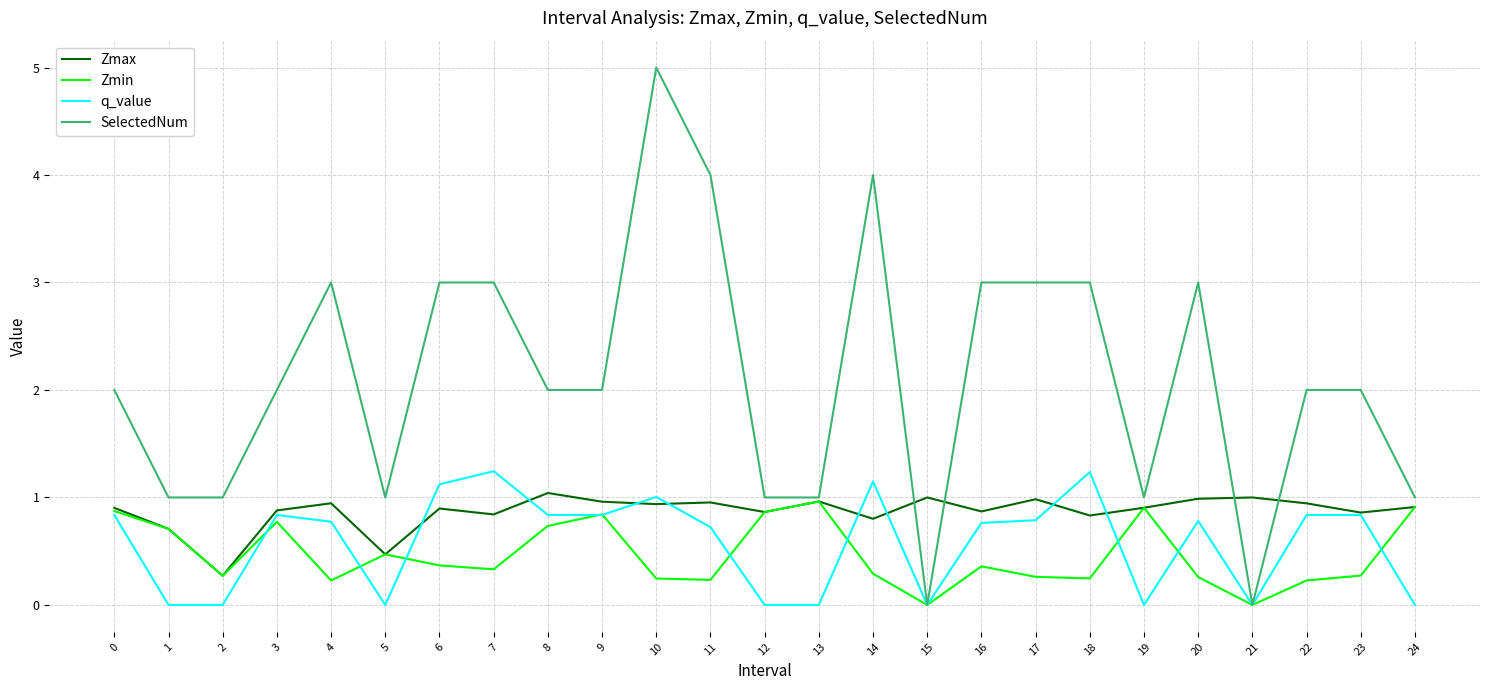

What is the total value across all series at 16?

5.0